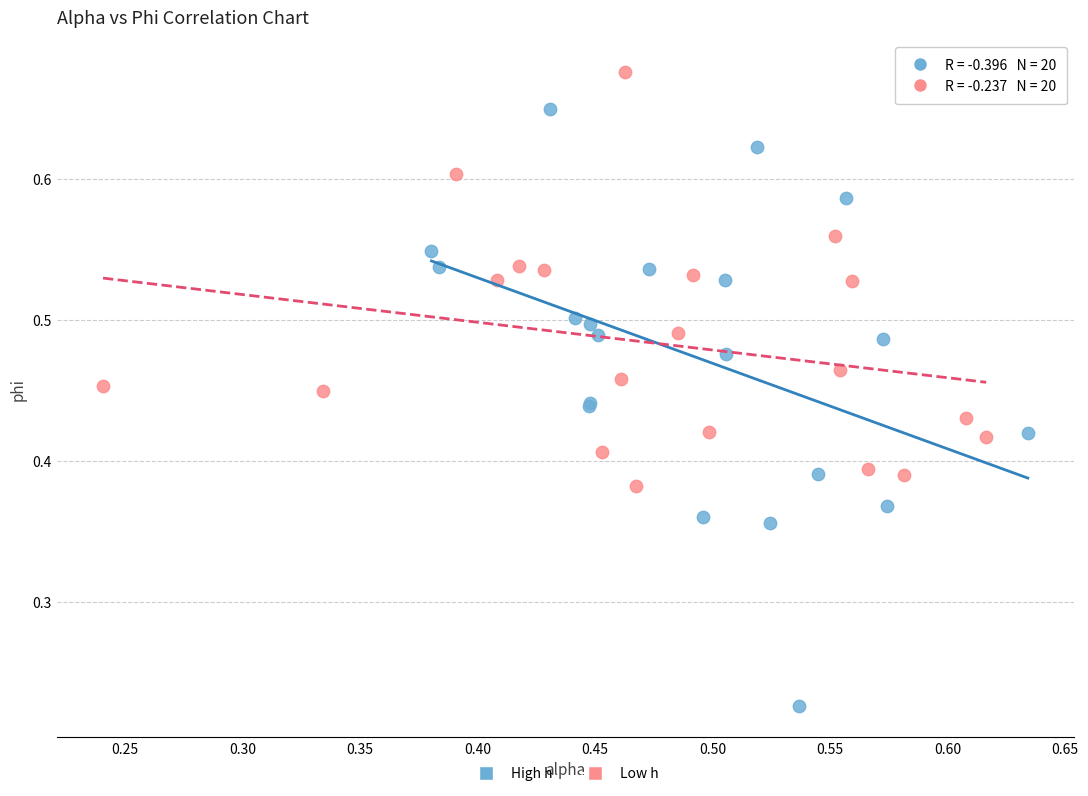

Which series reaches the maximum Y coordinate?

Low h